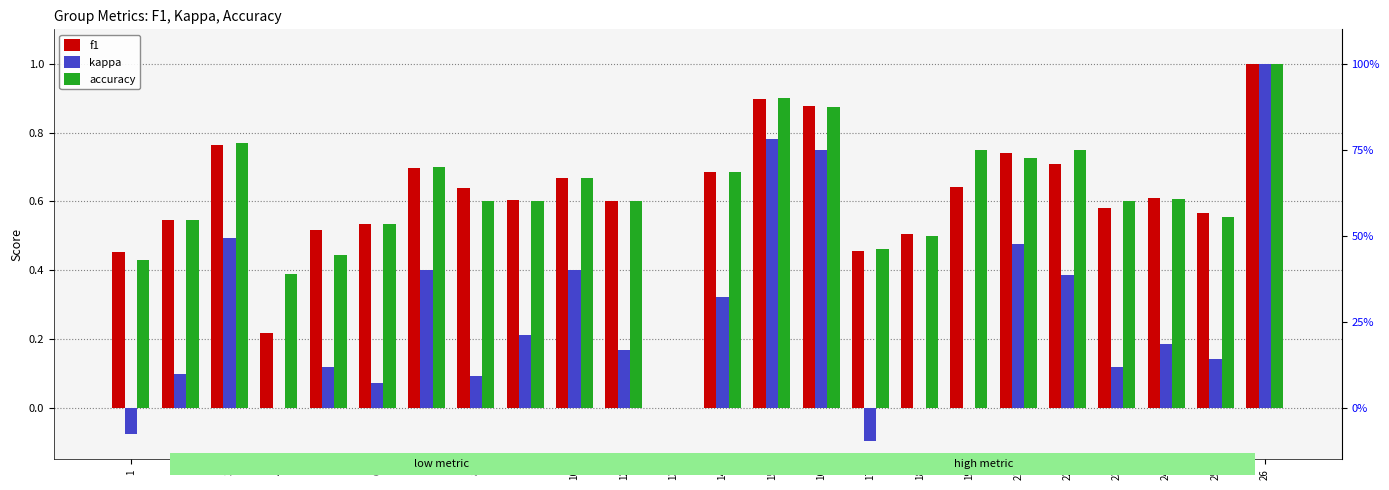

What is the difference between the second highest and second lowest values in the f1 series?

0.7